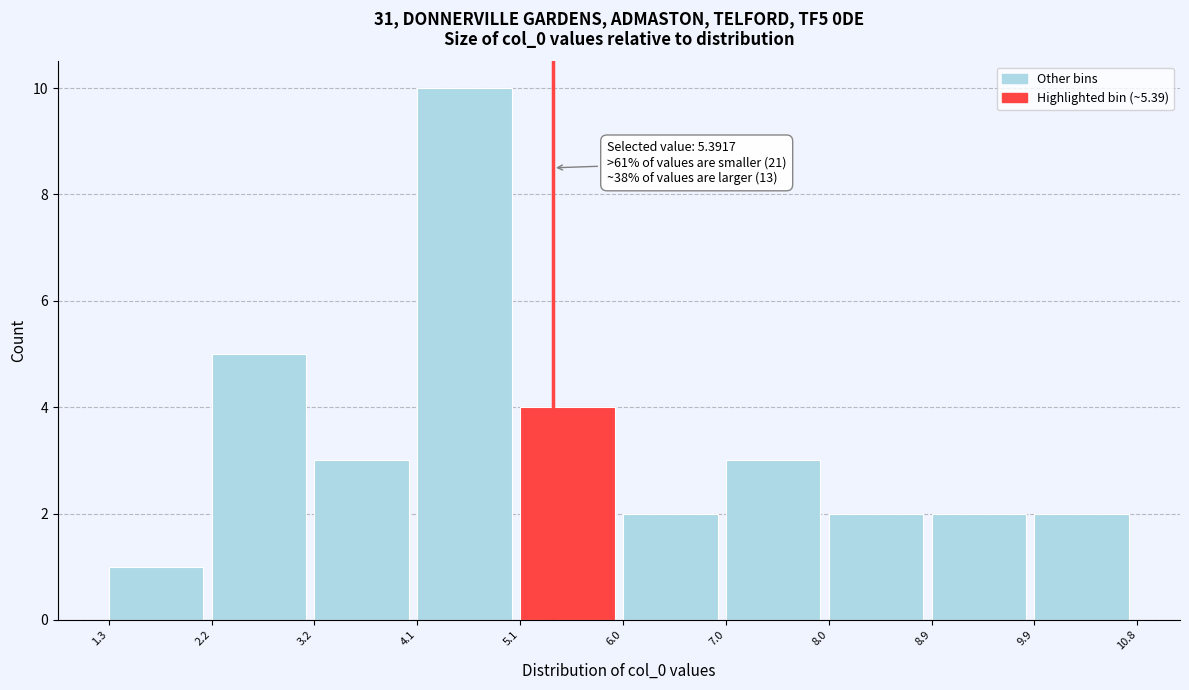

Which range on the x-axis has the tallest bar?

4.1 to 5.1